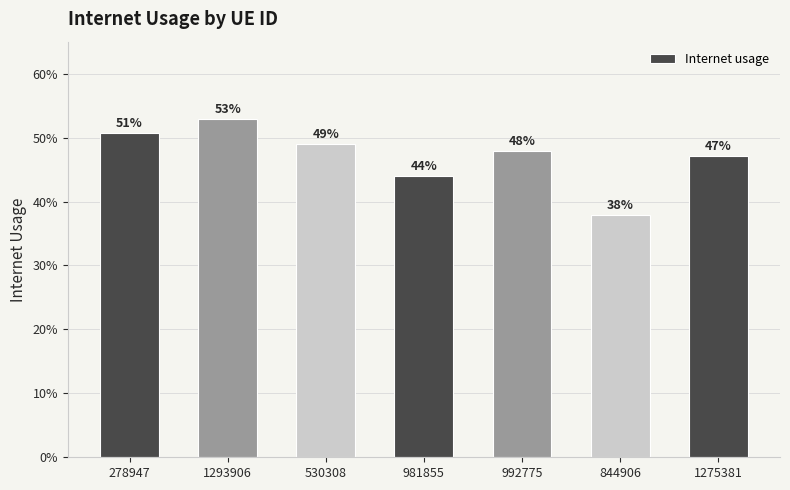

Does the chart contain any negative values?

No